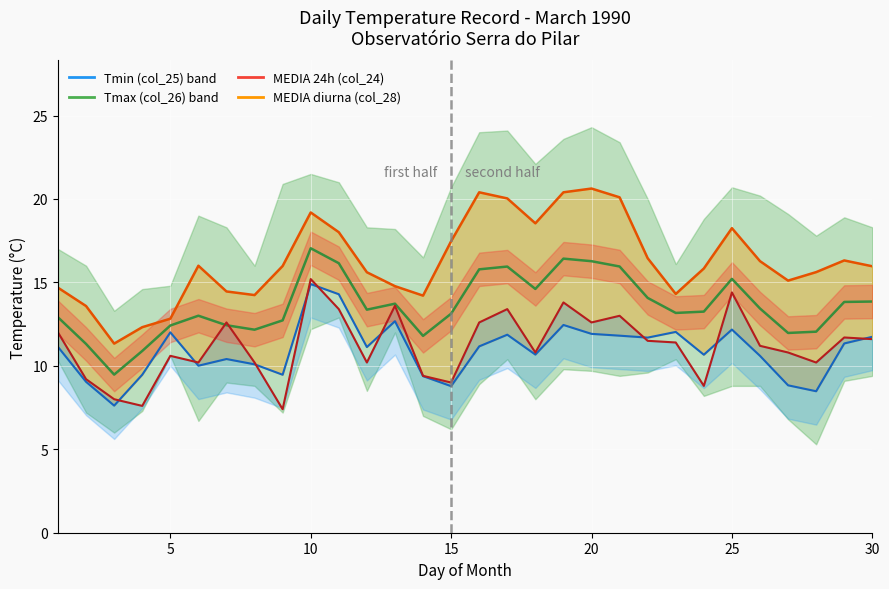

Is it true that MEDIA noct (col_29) line equals 15.2 at 17?

False